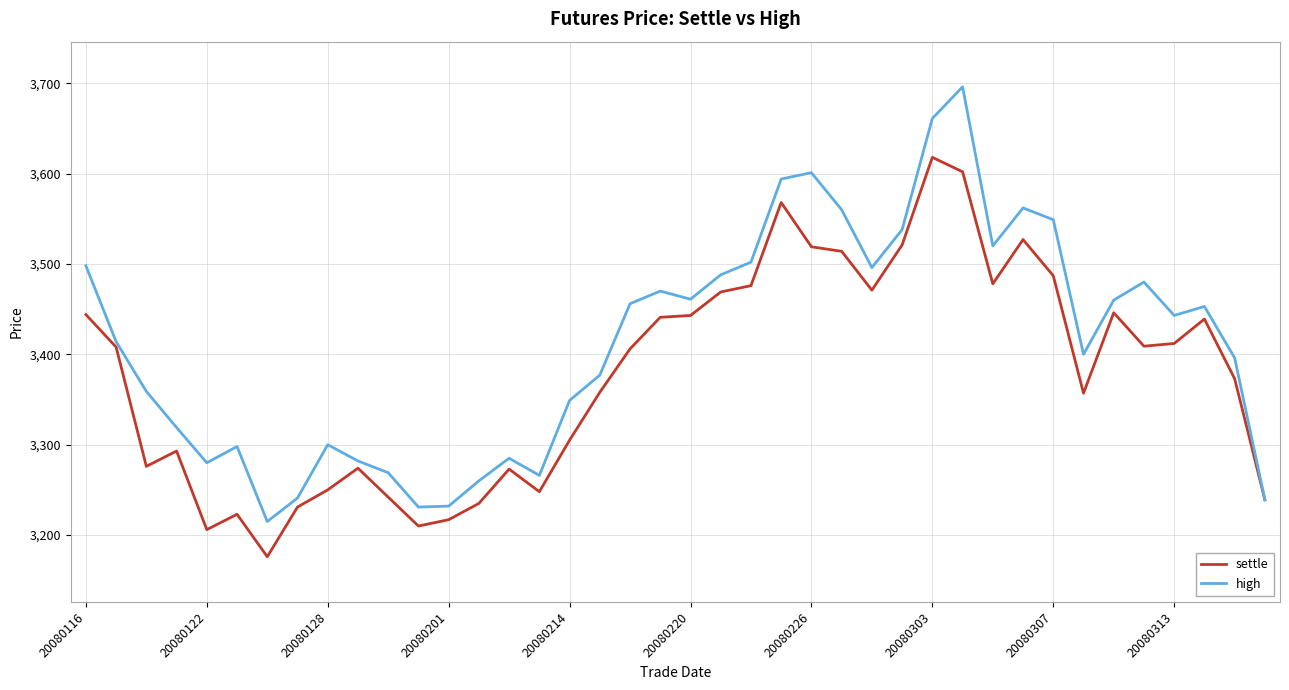

What is the maximum value shown in the chart?

3696